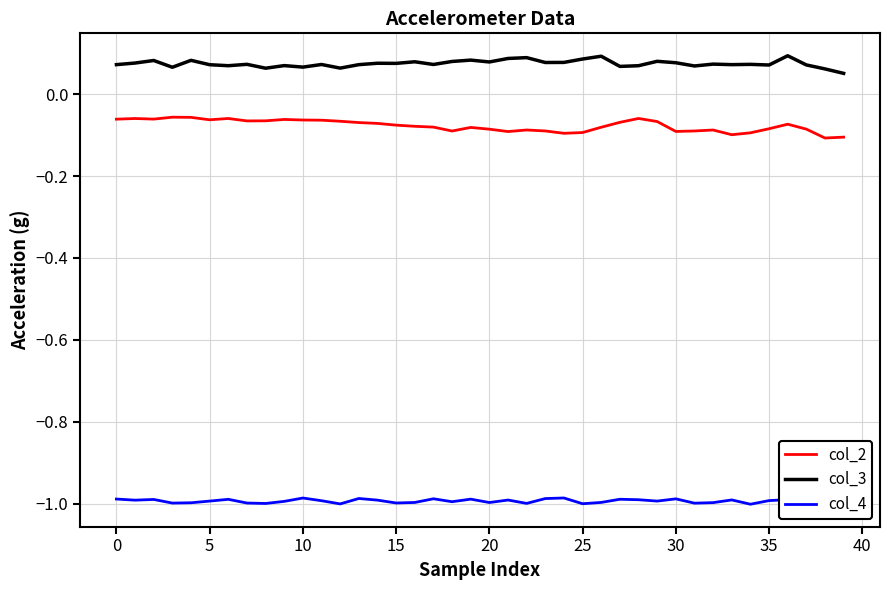

Which series has the largest total across all categories?

col_3